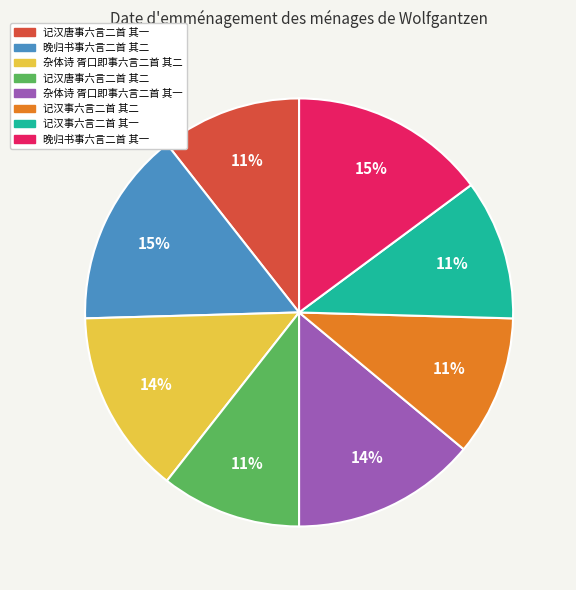

Combined, do 杂体诗 胥口即事六言二首 其二 and 记汉事六言二首 其一 account for over 50%?

No